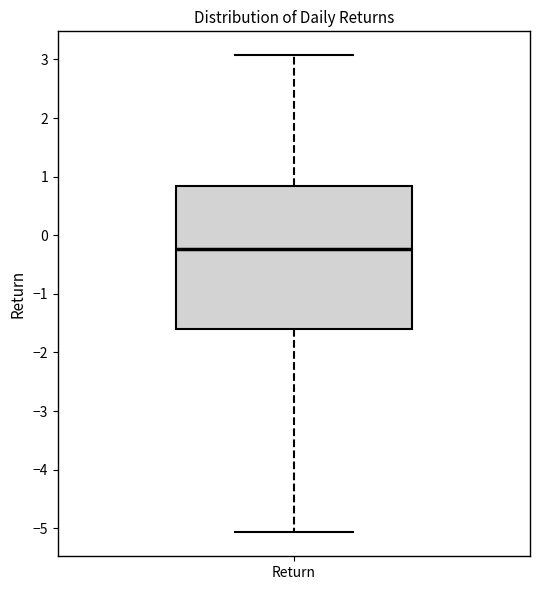

Where is the lower edge of the box for Return on the y-axis? The values are not printed on the chart, so give them approximately, as read against the axis.

-1.6